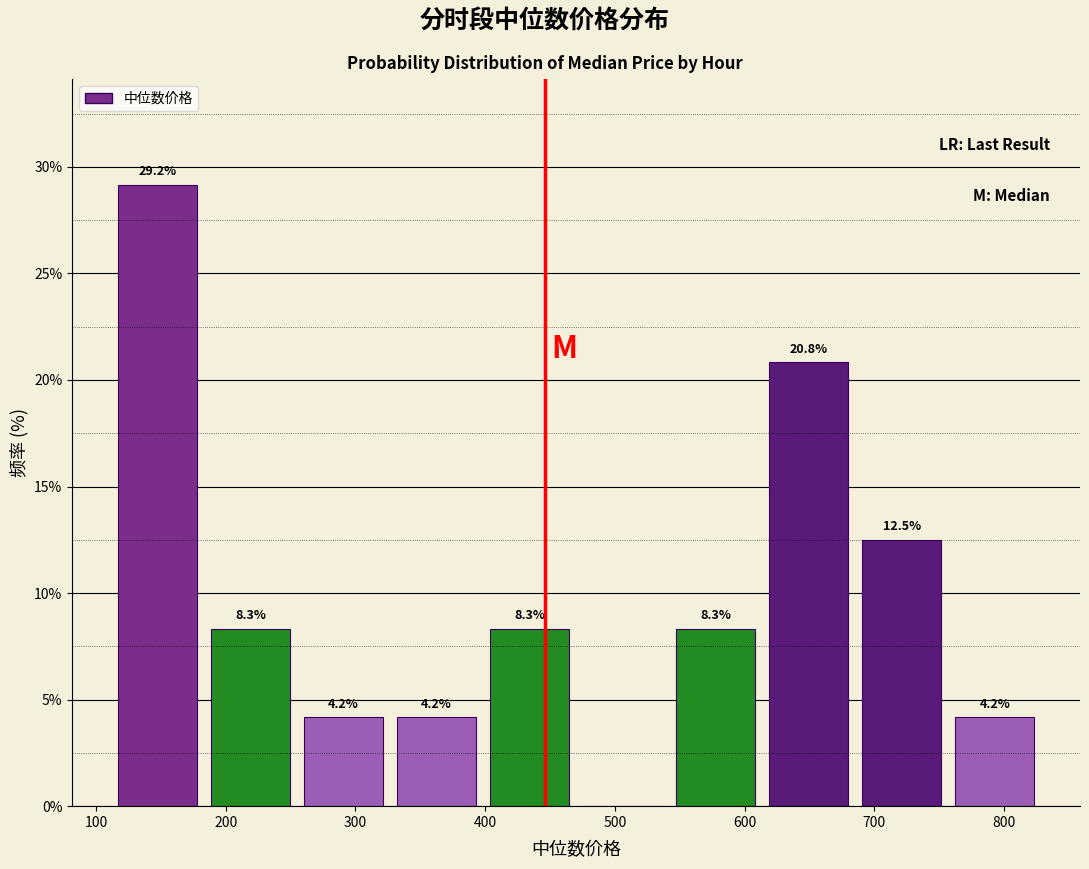

Over which range of the x-axis is the bar tallest?

110 to 180